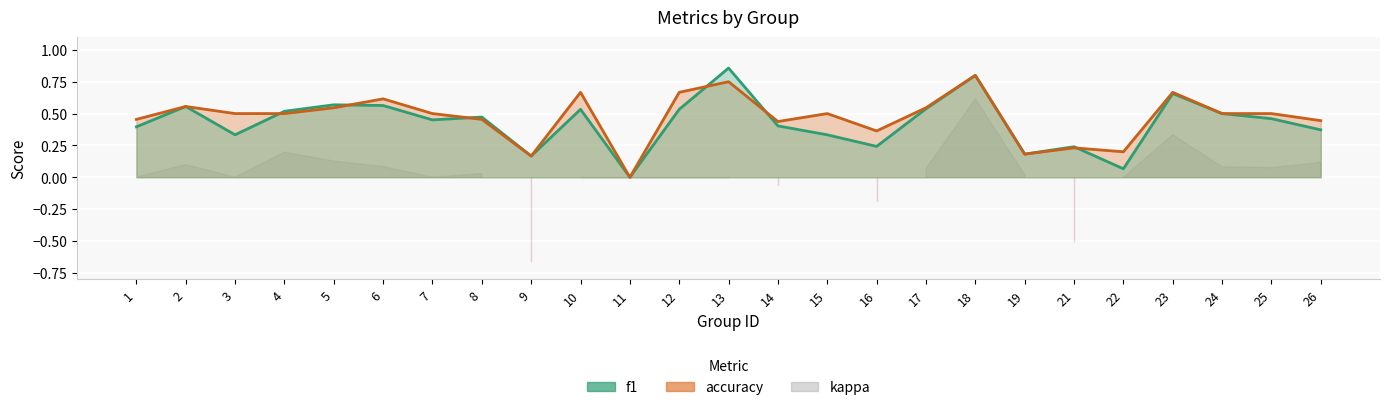

Between 2 and 21, which is larger?

2